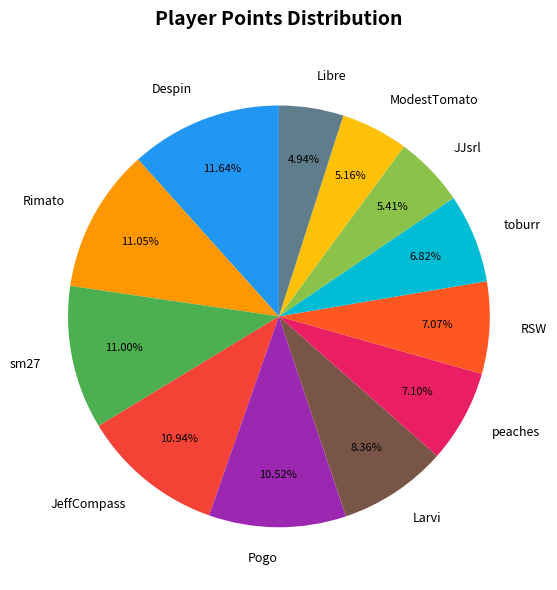

Count the number of slices in the pie.

12